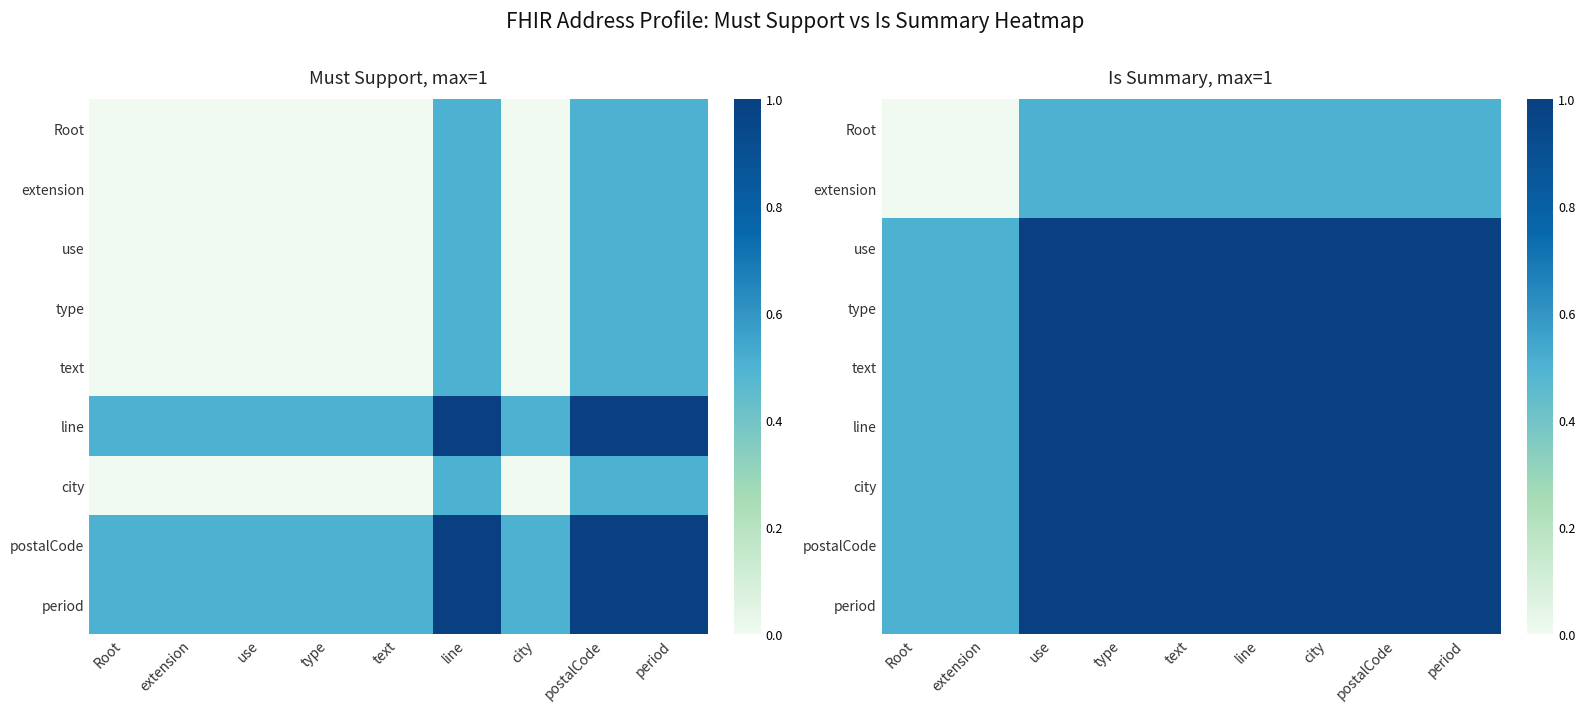

At how many categories does at least one series exceed 0?

9